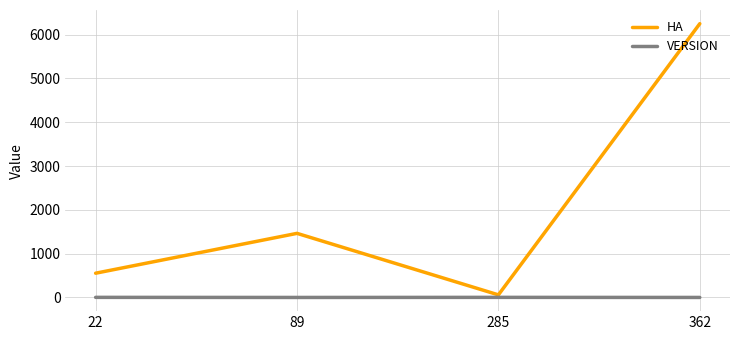

Where does the HA series first go above 1463?

89